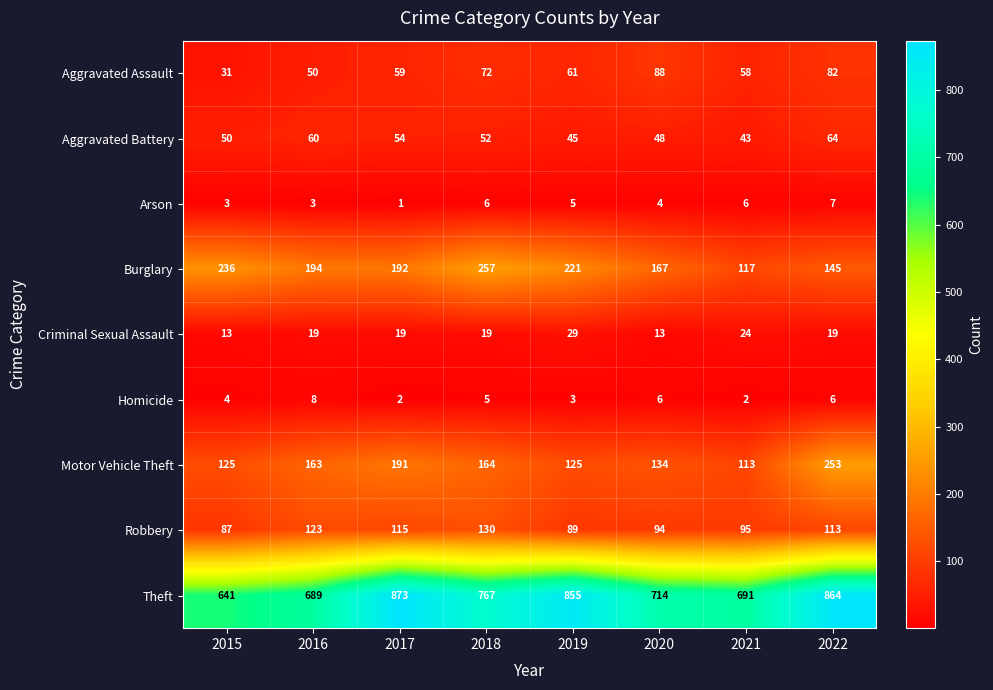

At which category is the sum across all series the highest?

2022